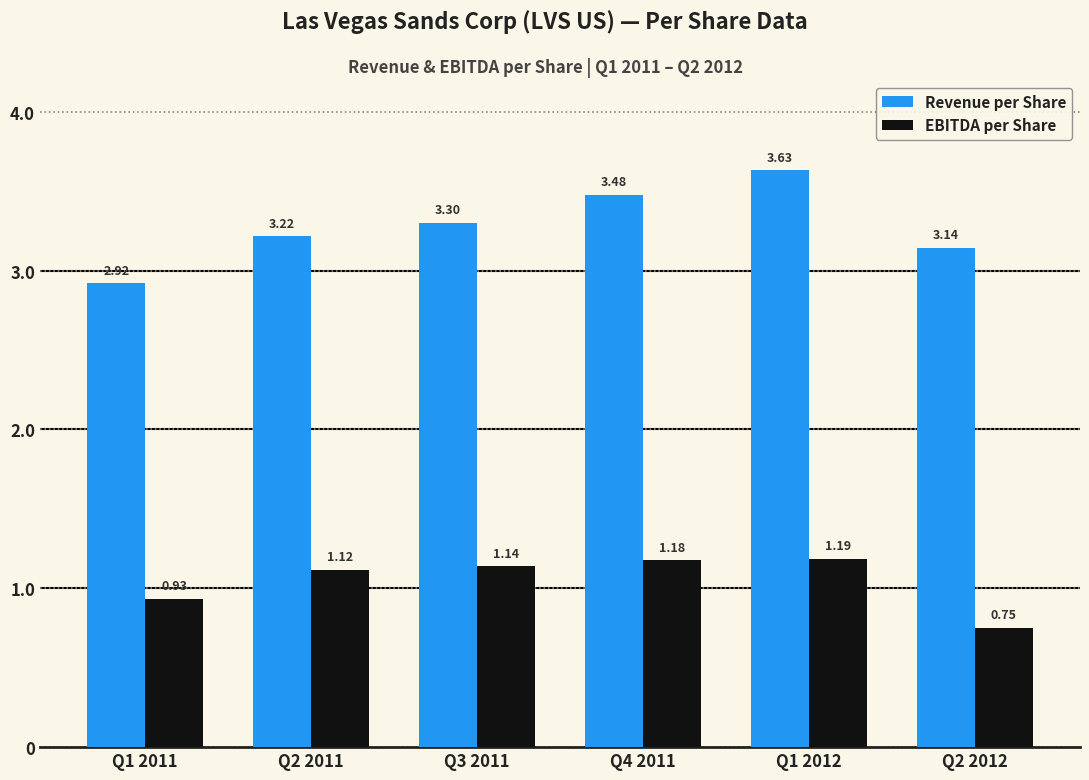

What is the difference between the maximum and minimum values in the Revenue per Share series?

0.7